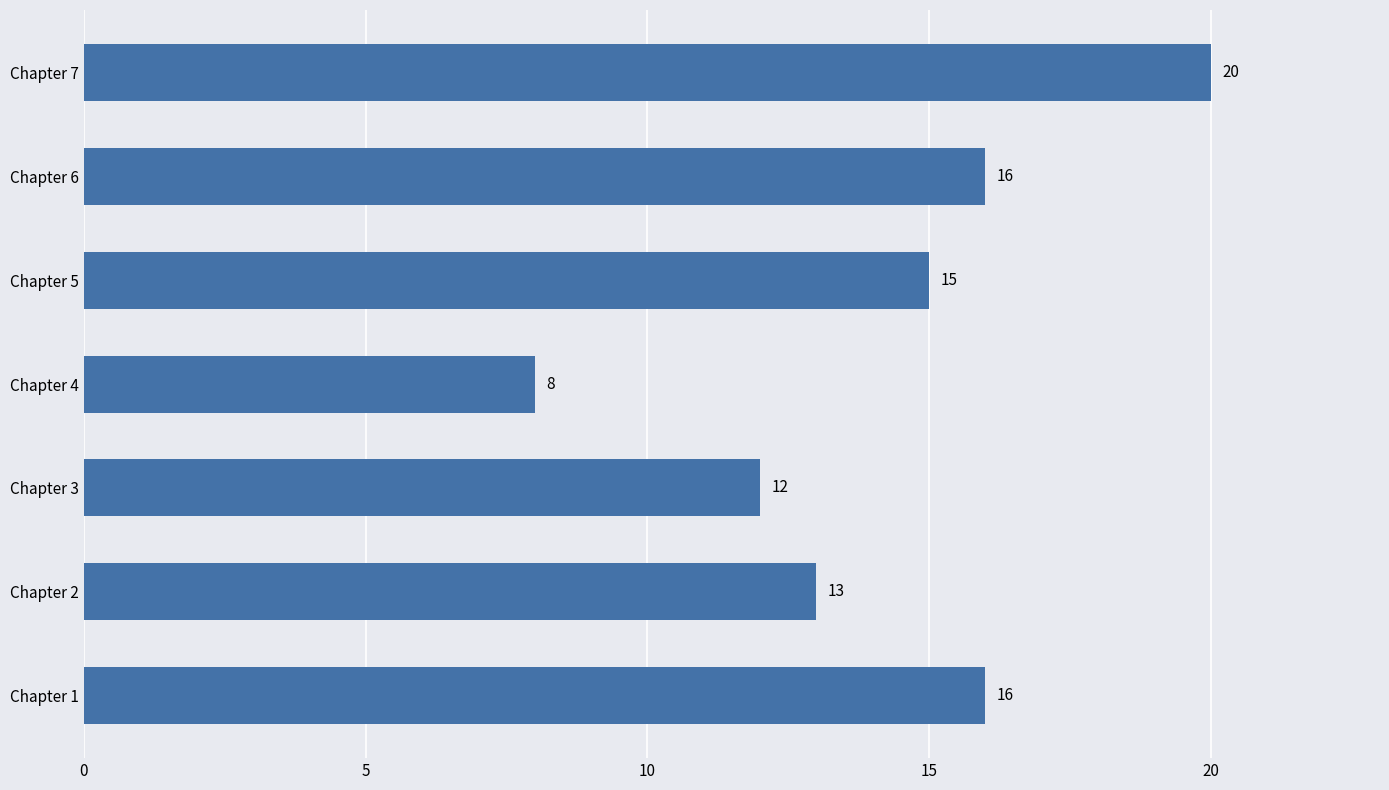

Reading bottom to top, list all the values displayed in this chart.

Chapter 1=16	Chapter 2=13	Chapter 3=12	Chapter 4=8	Chapter 5=15	Chapter 6=16	Chapter 7=20